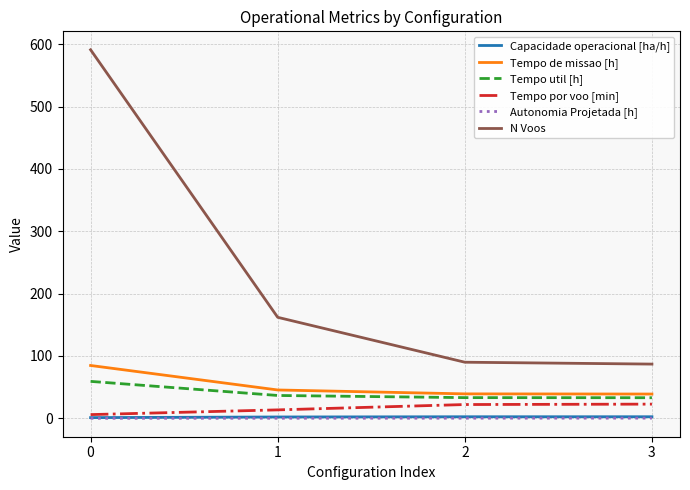

Which series has the widest spread of values?

N Voos